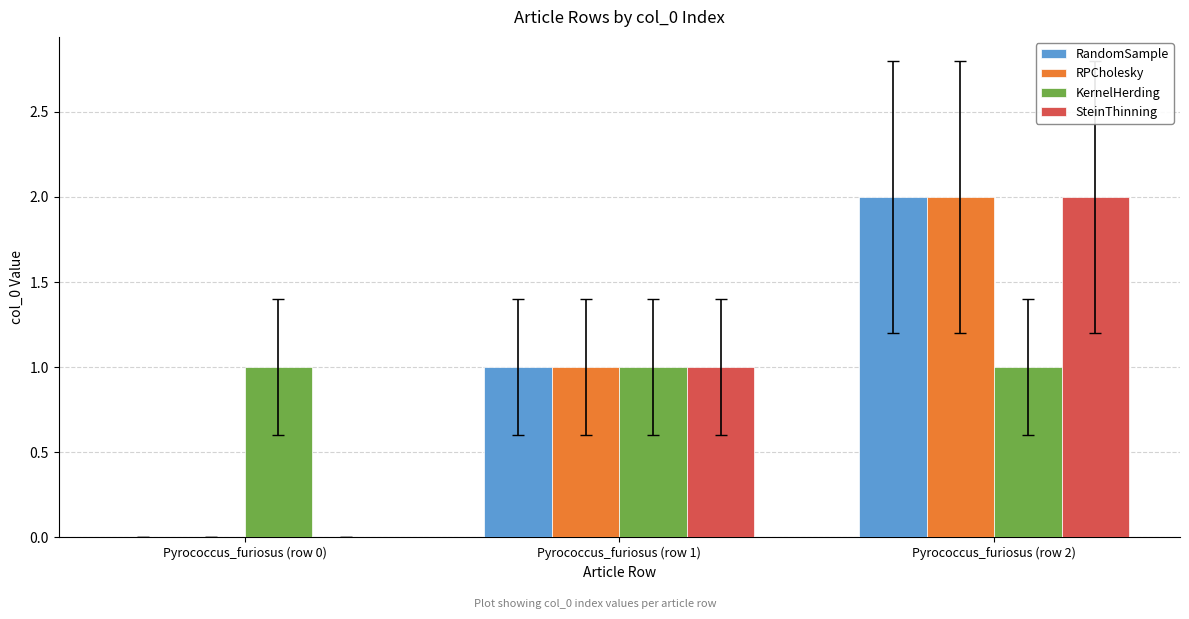

Is it true that RPCholesky equals 1 at Pyrococcus_furiosus (row 1)?

True